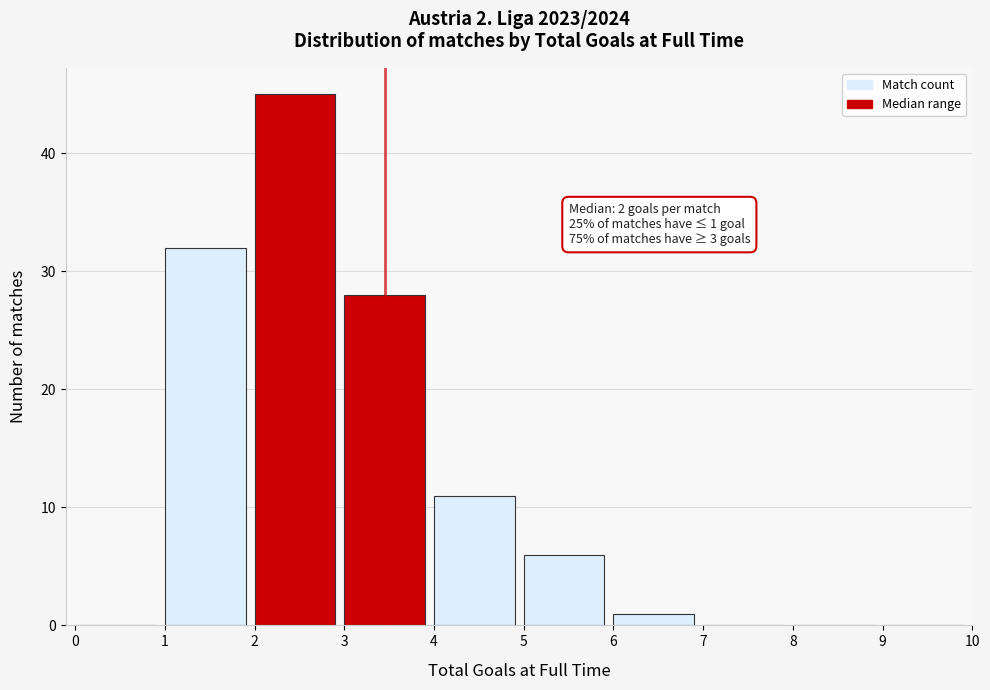

Over which range of the x-axis is the bar tallest?

2 to 3